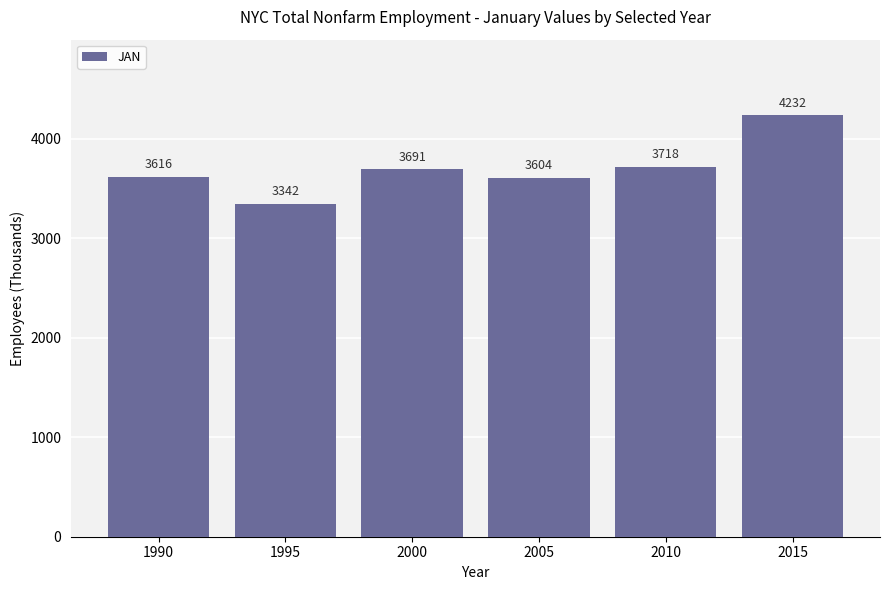

True or false: the data shows 3604.0 at 2005.

True